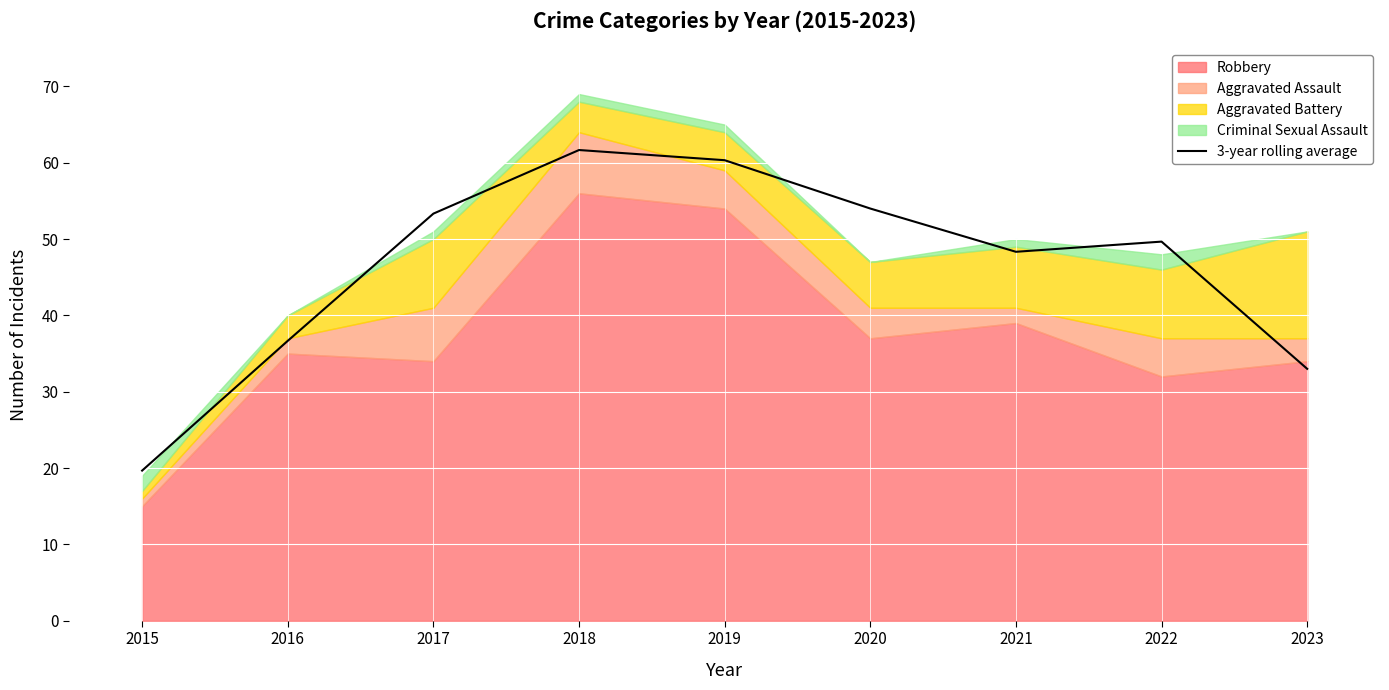

What is the ratio of the value at 2019 to the value at 2022?

1.2